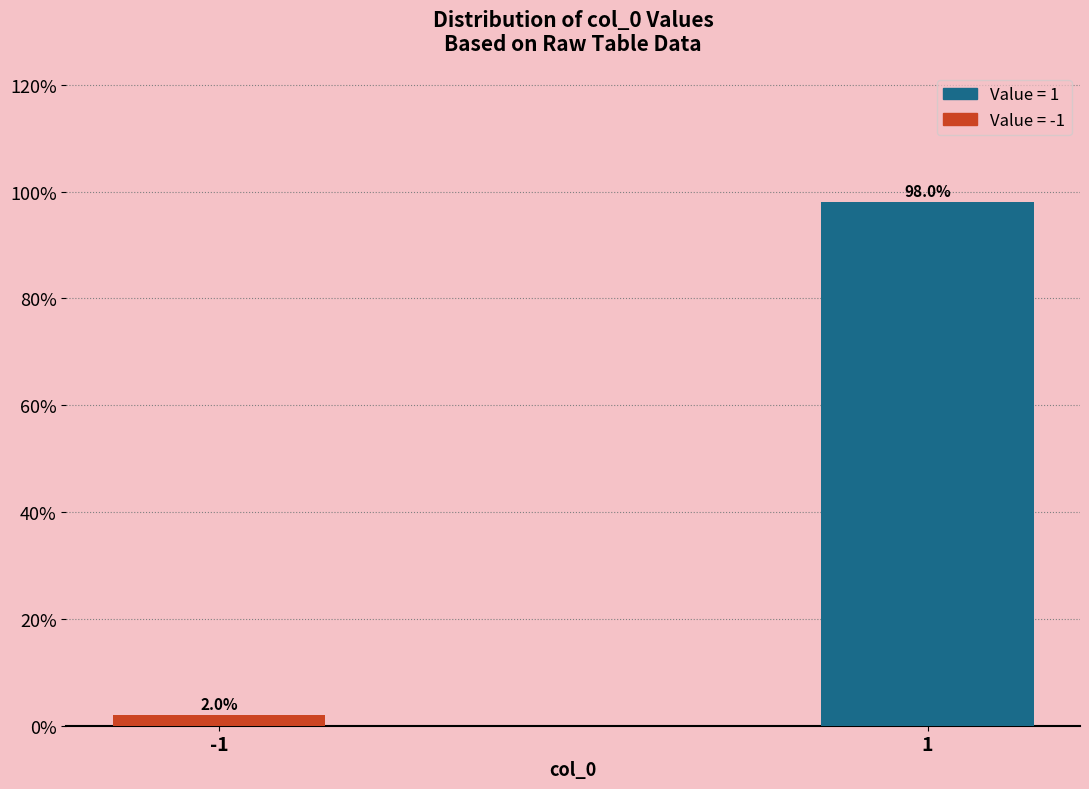

Reading right to left, extract all data points from this chart.

98.0	2.0